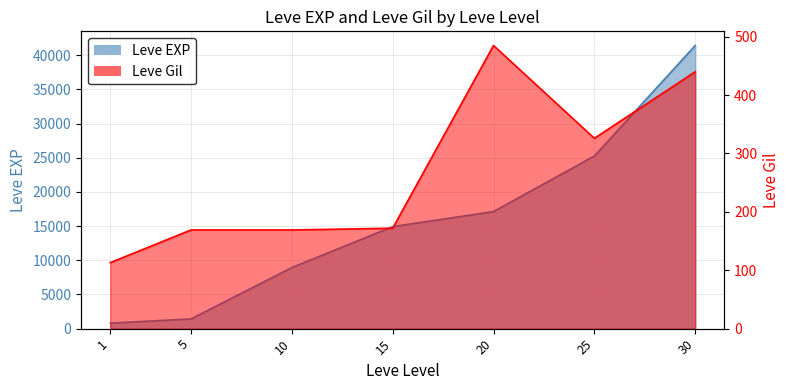

How many lines are shown in the chart?

2